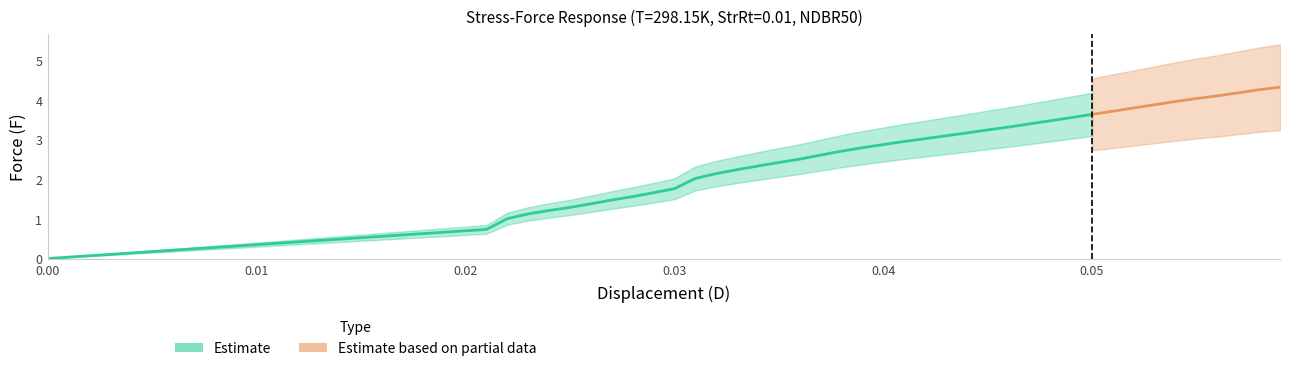

True or false: x has more than 1 interior local peaks.

False